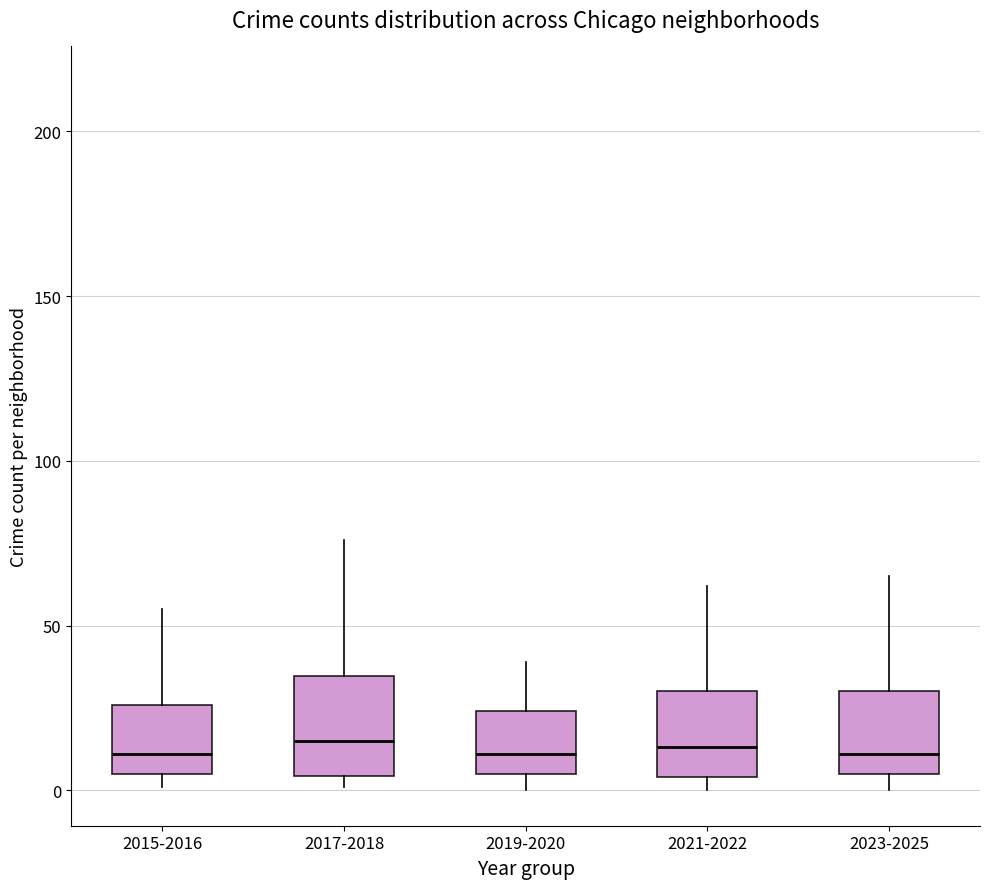

Reading left to right, read every box against the y-axis: the position of its median line, the range the box covers, and the ends of its whiskers. The values are not printed on the chart, so give them approximately, as read against the axis.

2015-2016: median 10, box 5 to 25, whiskers 0 to 55
2017-2018: median 15, box 5 to 35, whiskers 0 to 75
2019-2020: median 10, box 5 to 25, whiskers 0 to 40
2021-2022: median 15, box 5 to 30, whiskers 0 to 60
2023-2025: median 10, box 5 to 30, whiskers 0 to 65